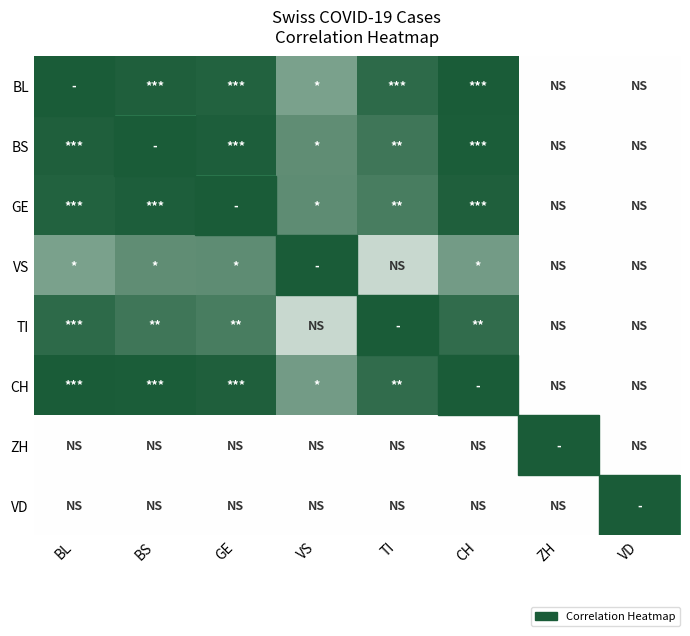

Rank the series at GE from highest to lowest value.

BS, BL, GE, CH, TI, VS, ZH, VD